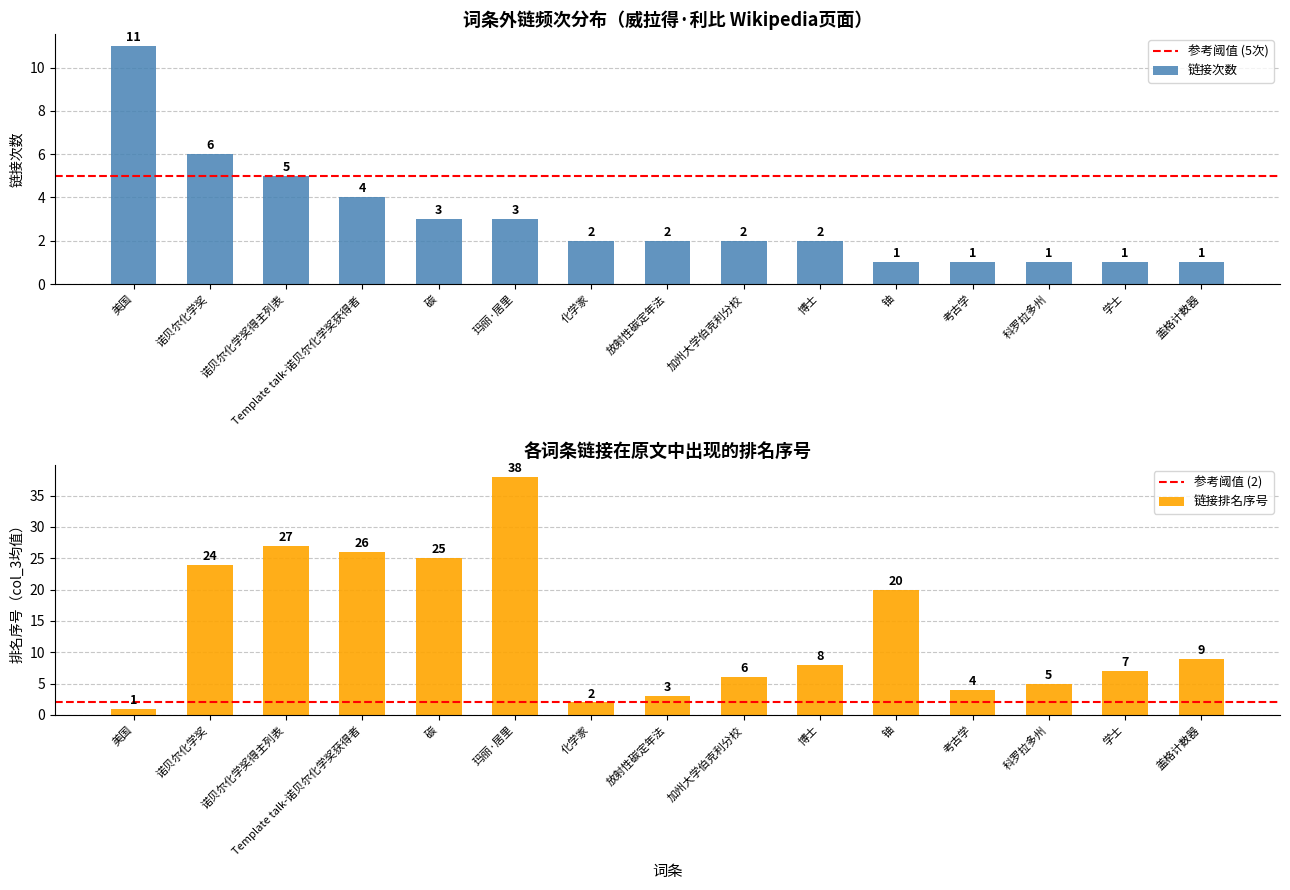

Does the chart contain stacked bars?

No